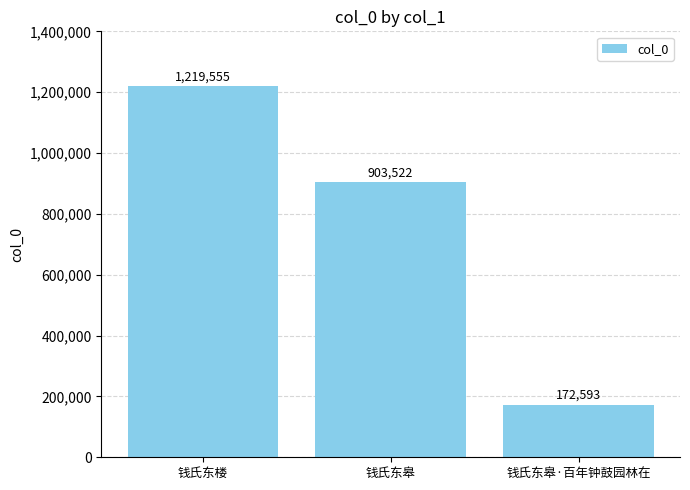

What is the difference between the maximum and second lowest values?

316033